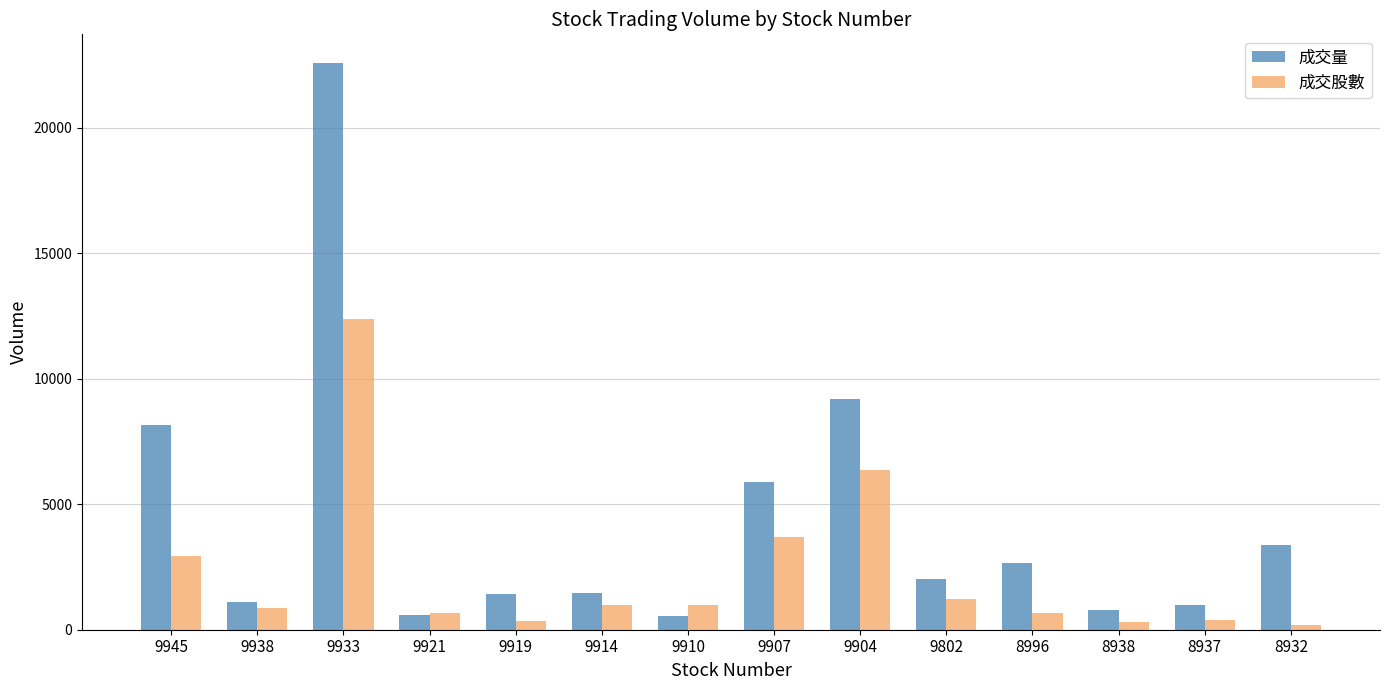

The value of 成交股數 at 9907 is 5997.9. True or false?

False